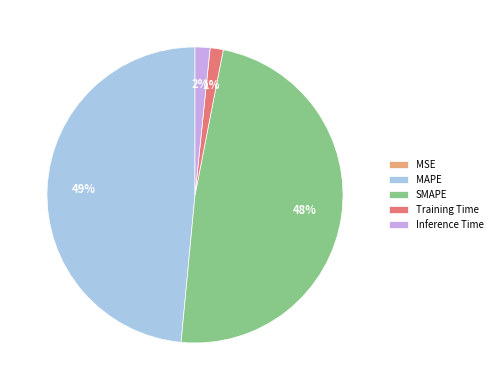

The SMAPE slice represents 57% of the pie. True or false?

False